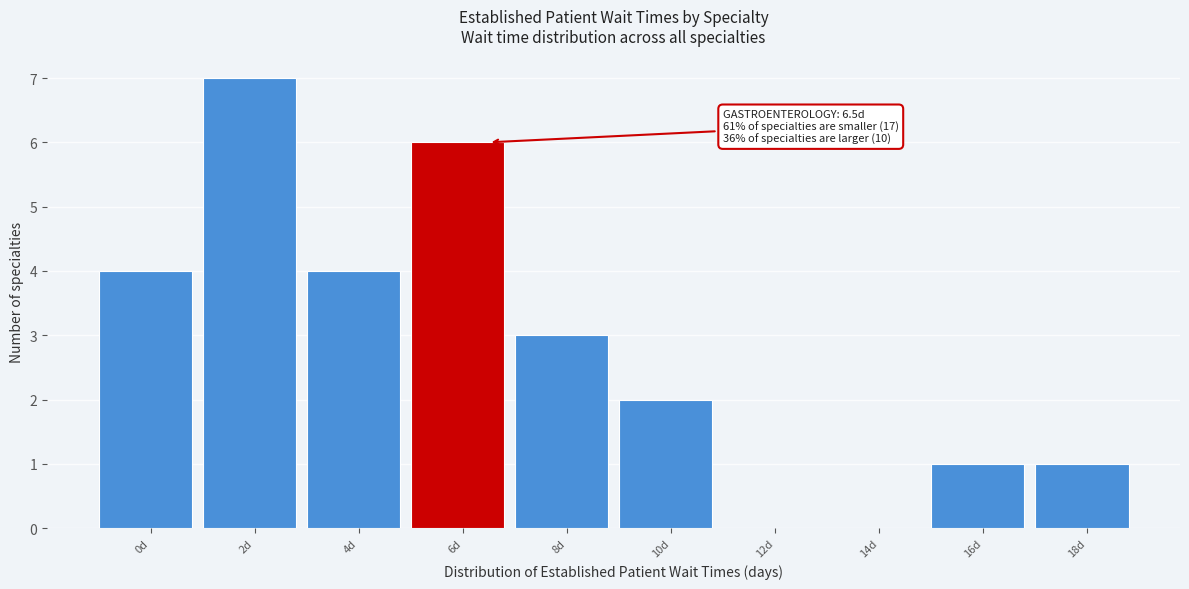

Reading left to right, list all the values displayed in this chart.

0d=4	2d=7	4d=4	6d=6	8d=3	10d=2	12d=0	14d=0	16d=1	18d=1